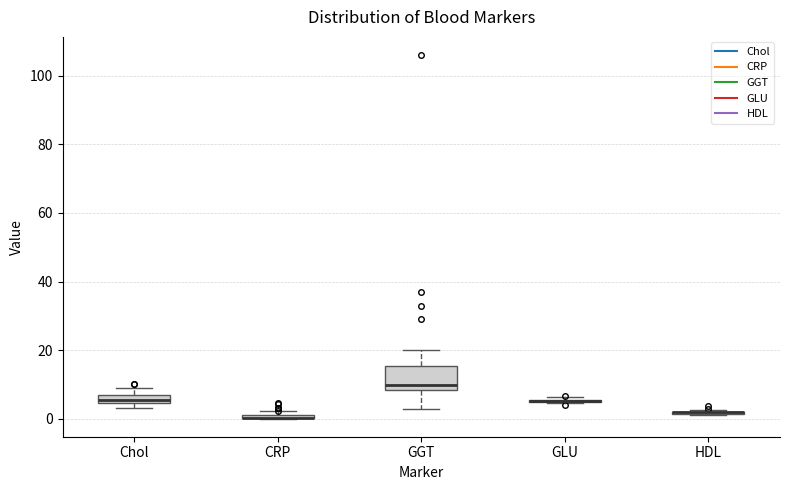

Where does the upper whisker of the box for GGT end on the y-axis? The values are not printed on the chart, so give them approximately, as read against the axis.

20